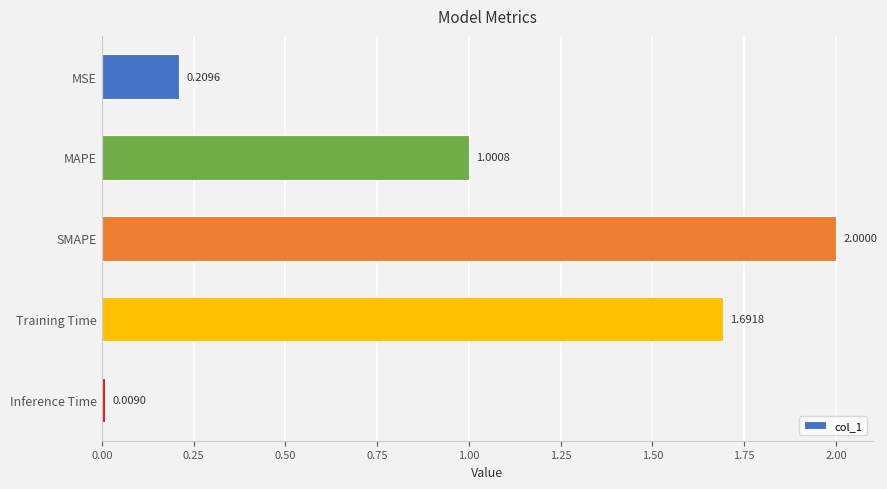

List the labels in order of value, largest first.

SMAPE, Training Time, MAPE, MSE, Inference Time